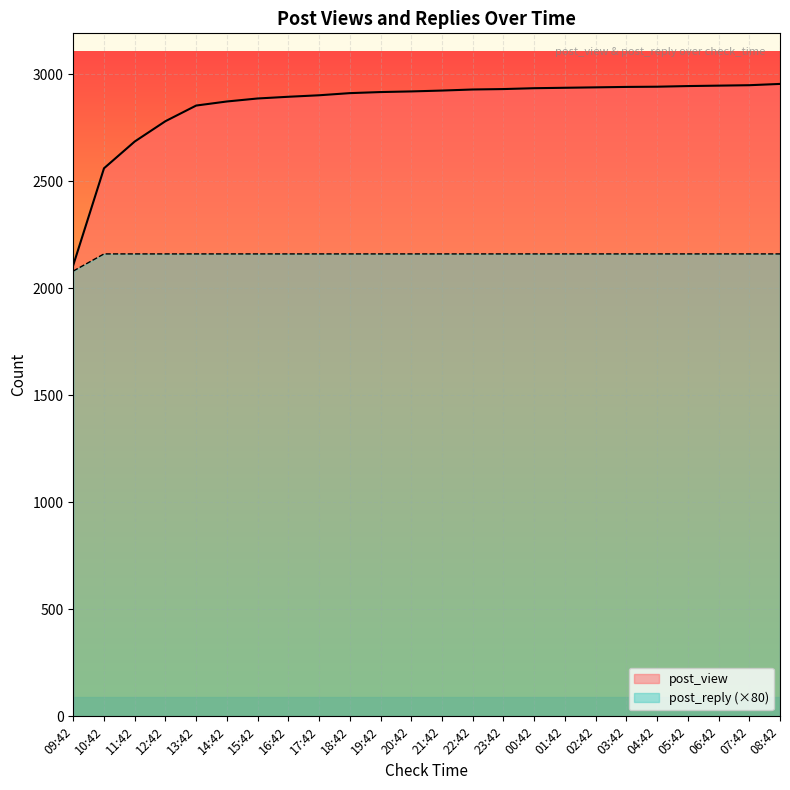

What are all the series names shown in the legend?

post_view, post_reply (×80)